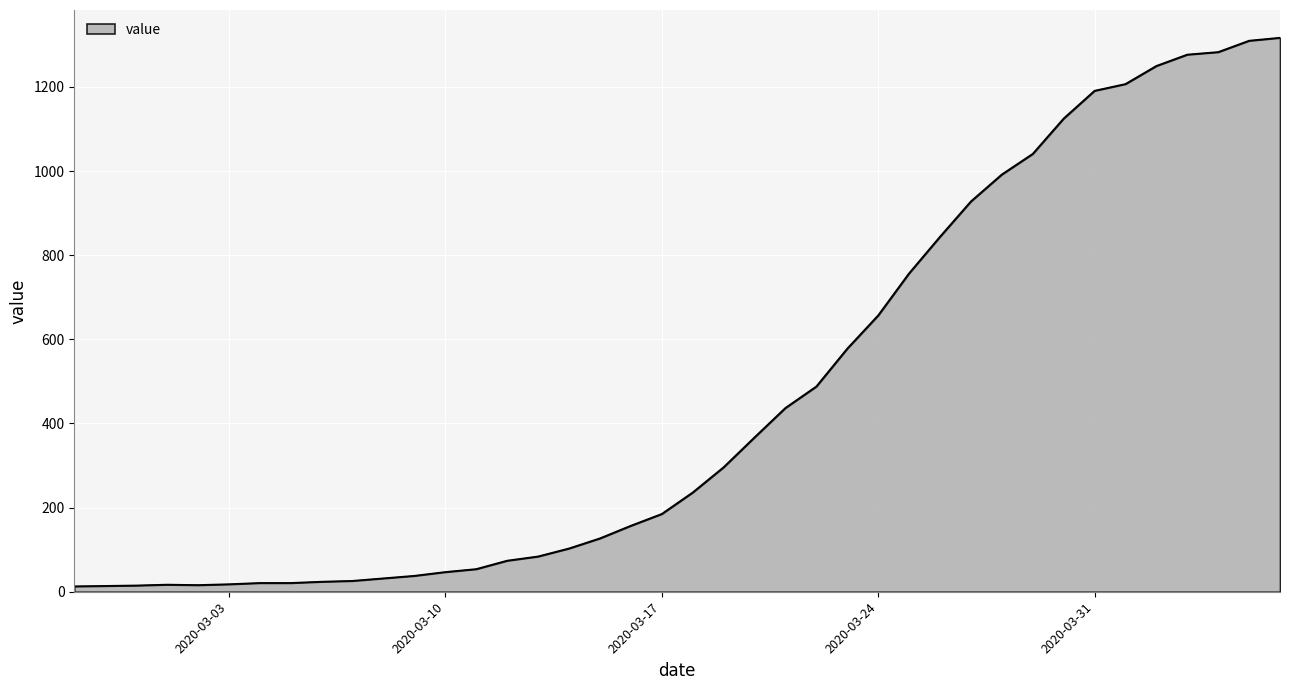

How many lines are shown in the chart?

1